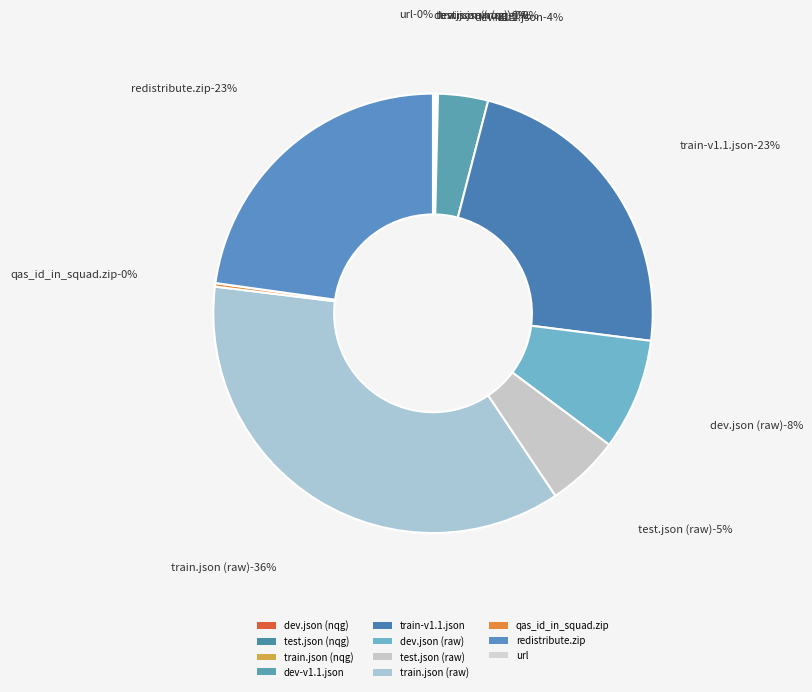

Do test.json (nqg) and dev.json (nqg) together represent more than half of the pie?

No